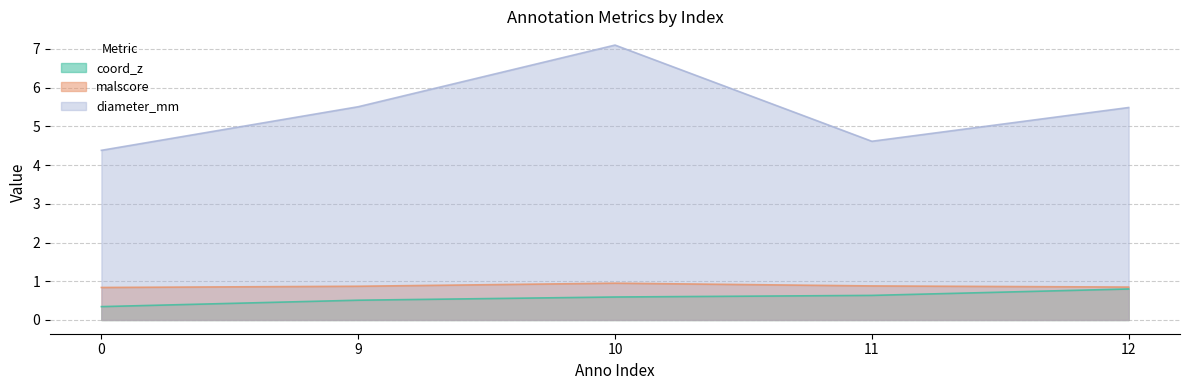

Rank the series by their maximum value, from highest to lowest.

diameter_mm, malscore, coord_z